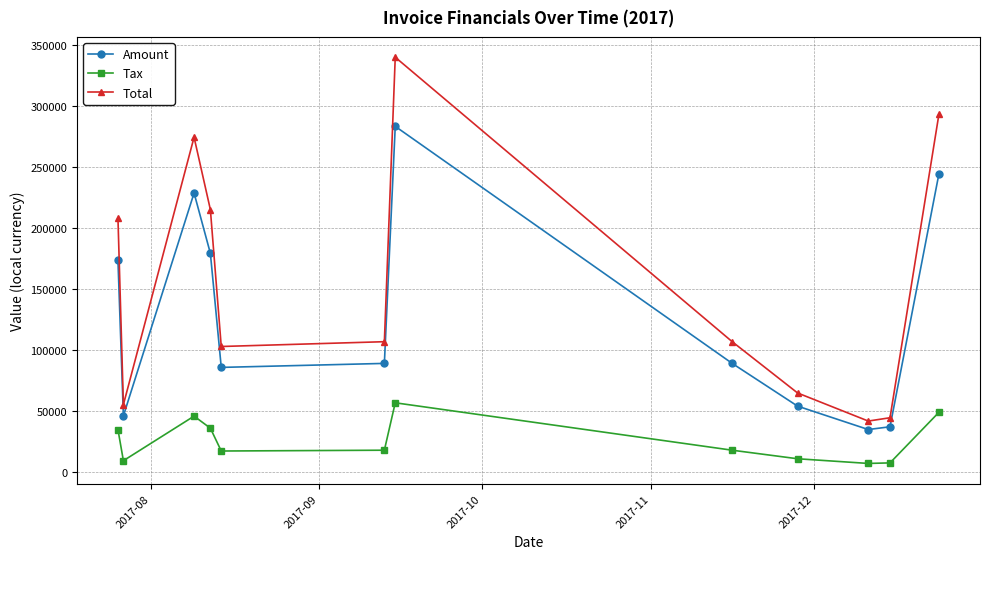

How many interior local valleys does the Total series have?

3